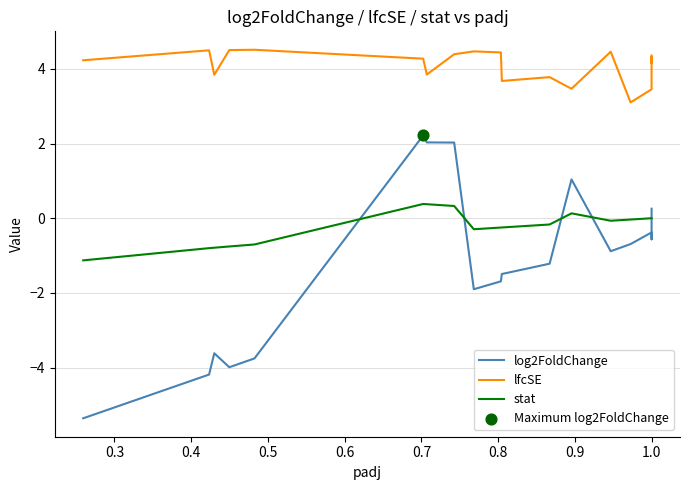

What are all the series names shown in the legend?

log2FoldChange, lfcSE, stat